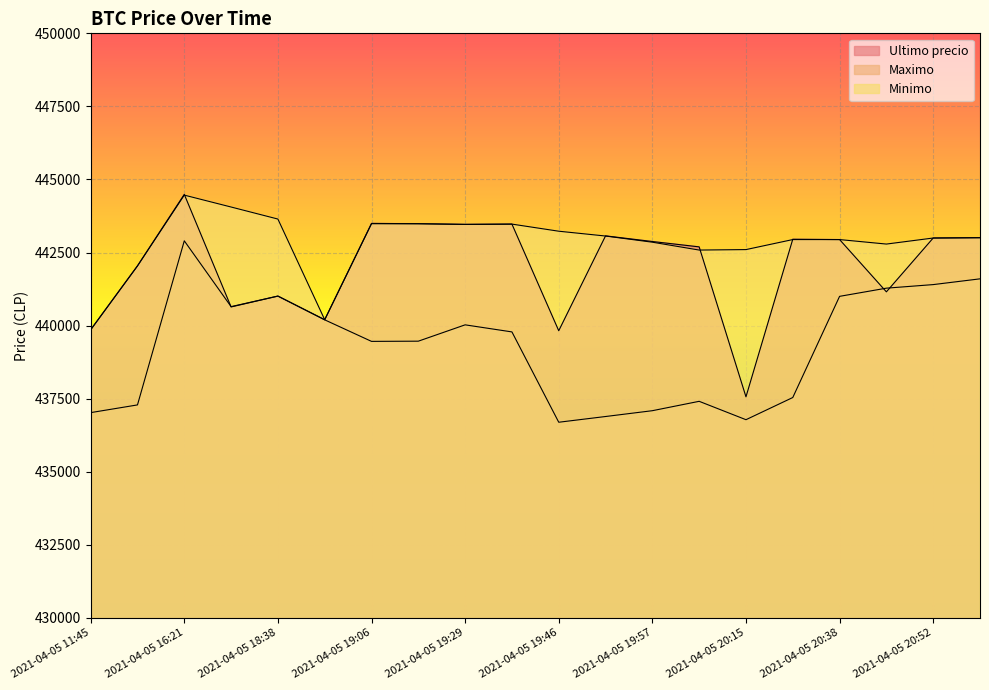

What is the label of the 14th point from the left?

2021-04-05 20:05